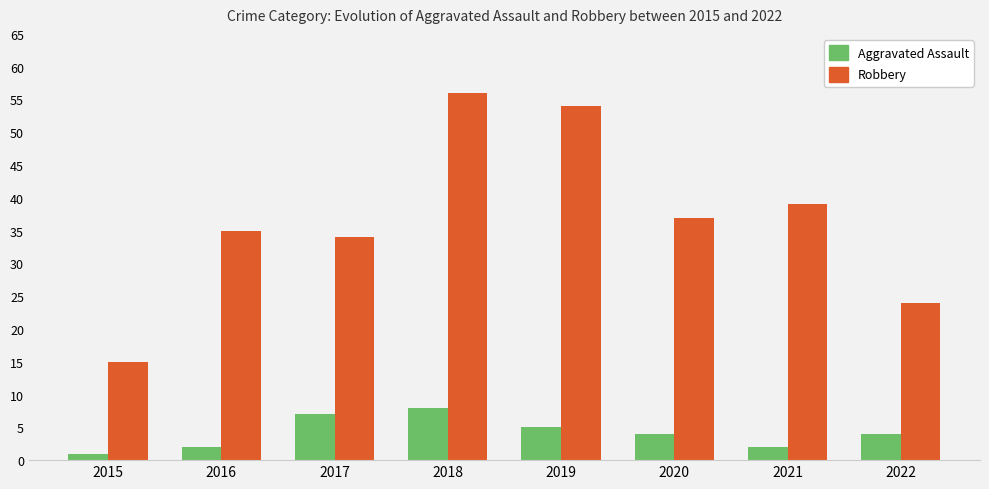

What is the difference between the Robbery values at 2017 and 2019?

20